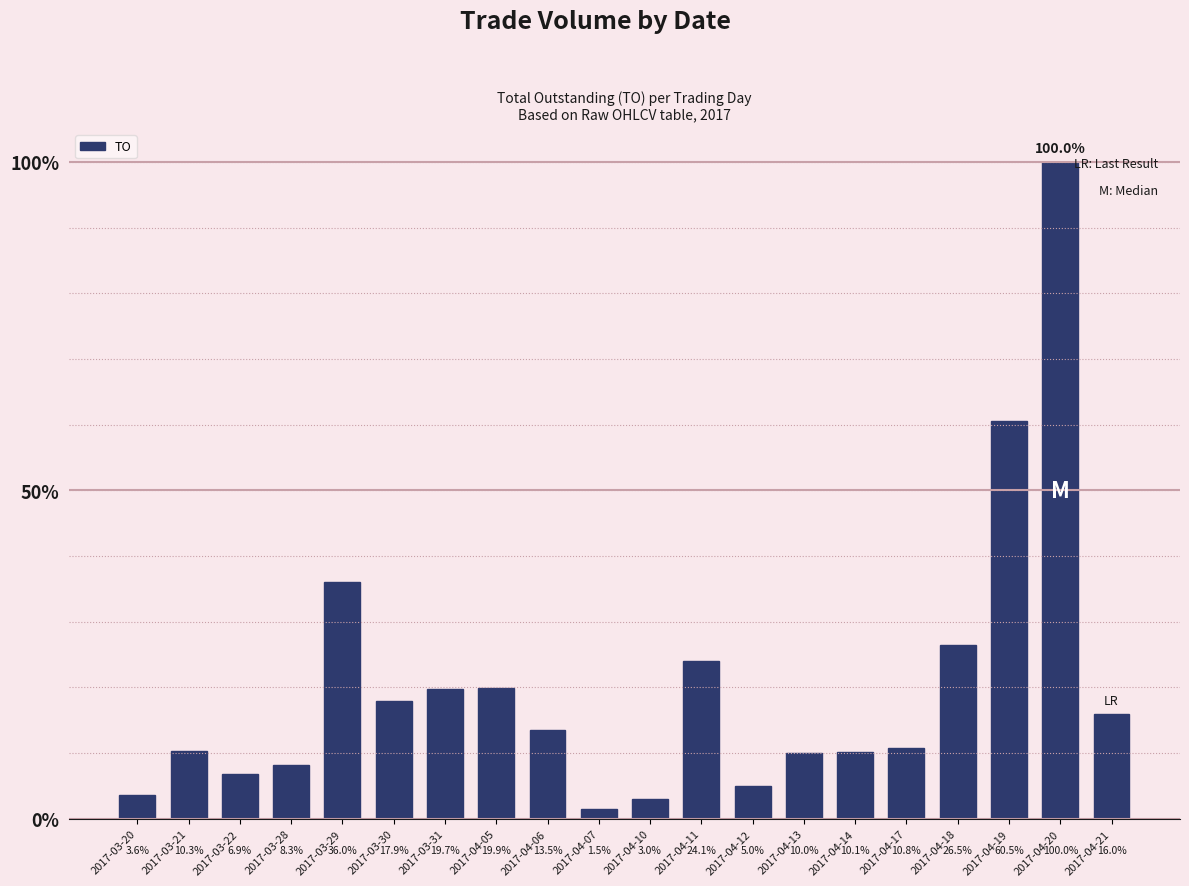

What is the label of the 13th bar from the left?

2017-04-12